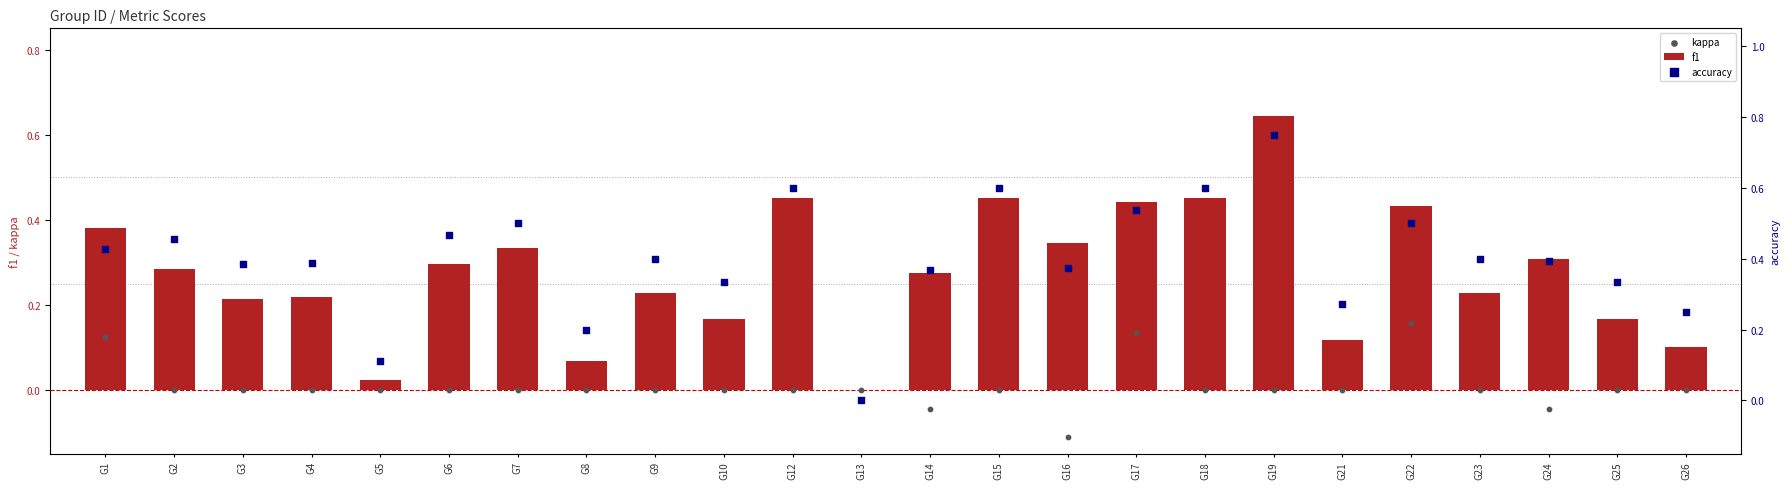

Which series has the largest Y range (max minus min)?

accuracy